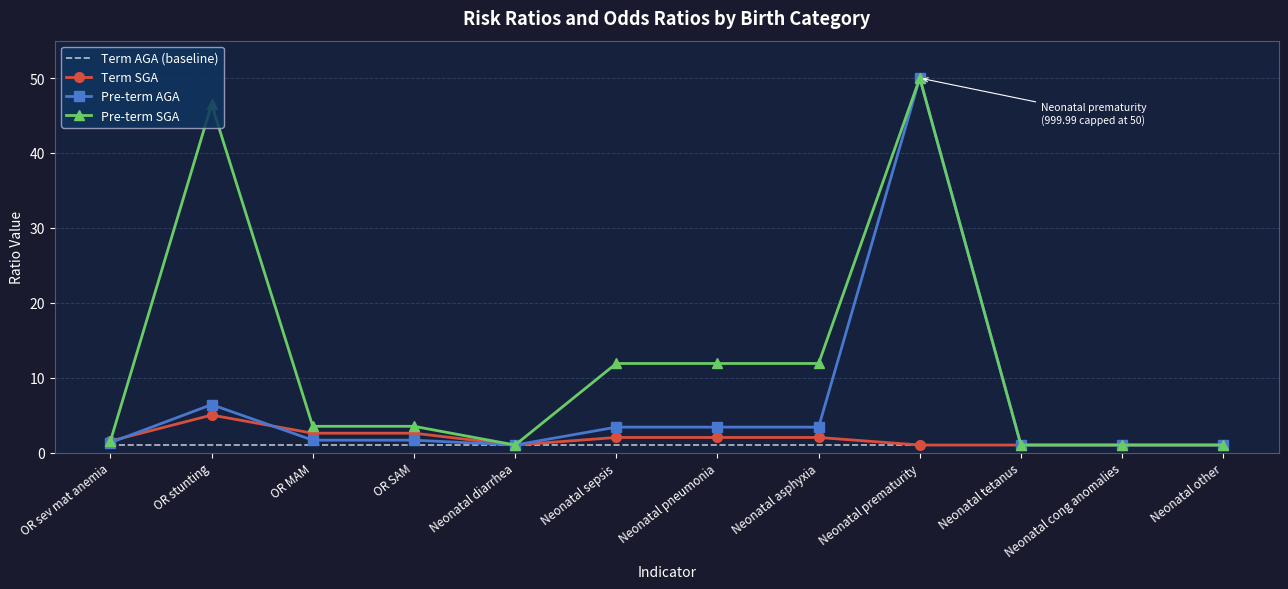

At which category is the sum across all series the highest?

Neonatal prematurity